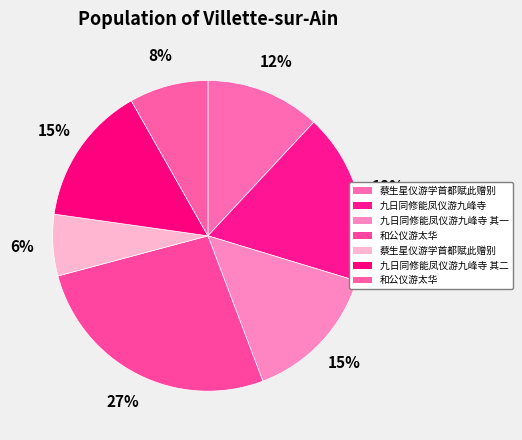

How many segments does this pie chart have?

7